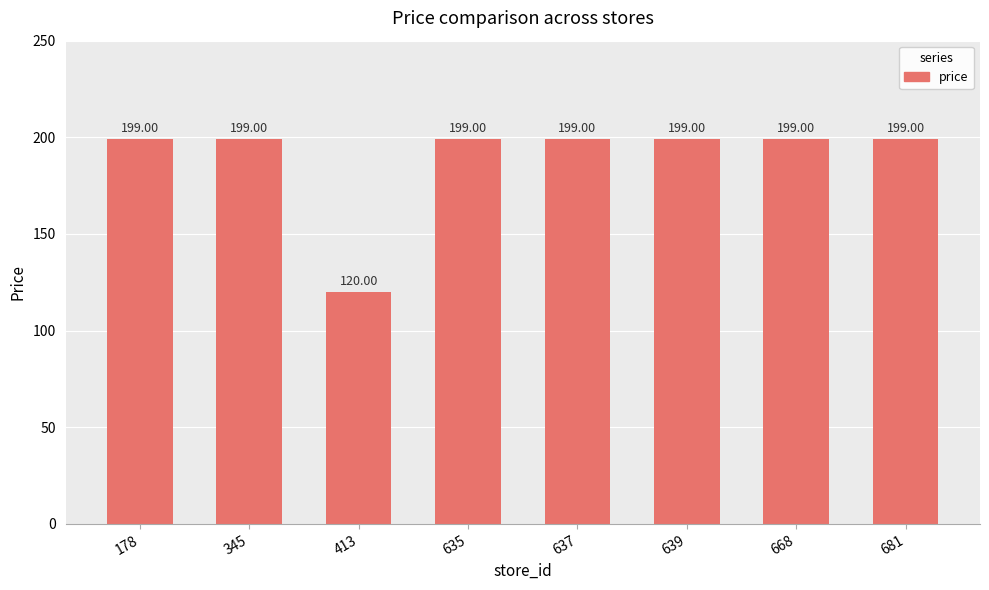

What is the change in value from 413 to 639?

+79